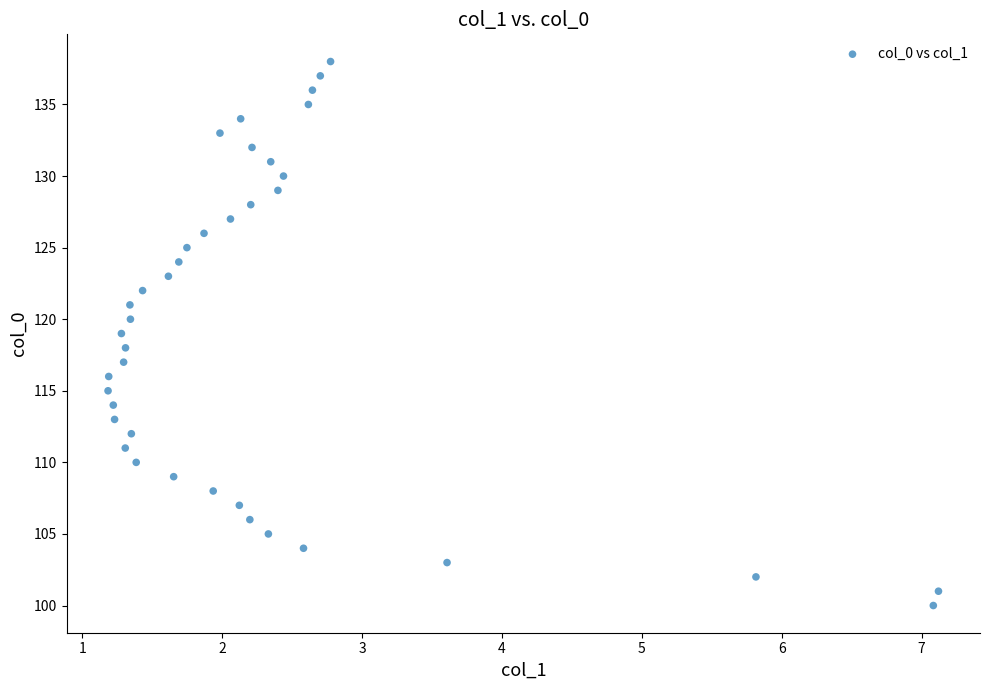

How many data points are displayed?

39